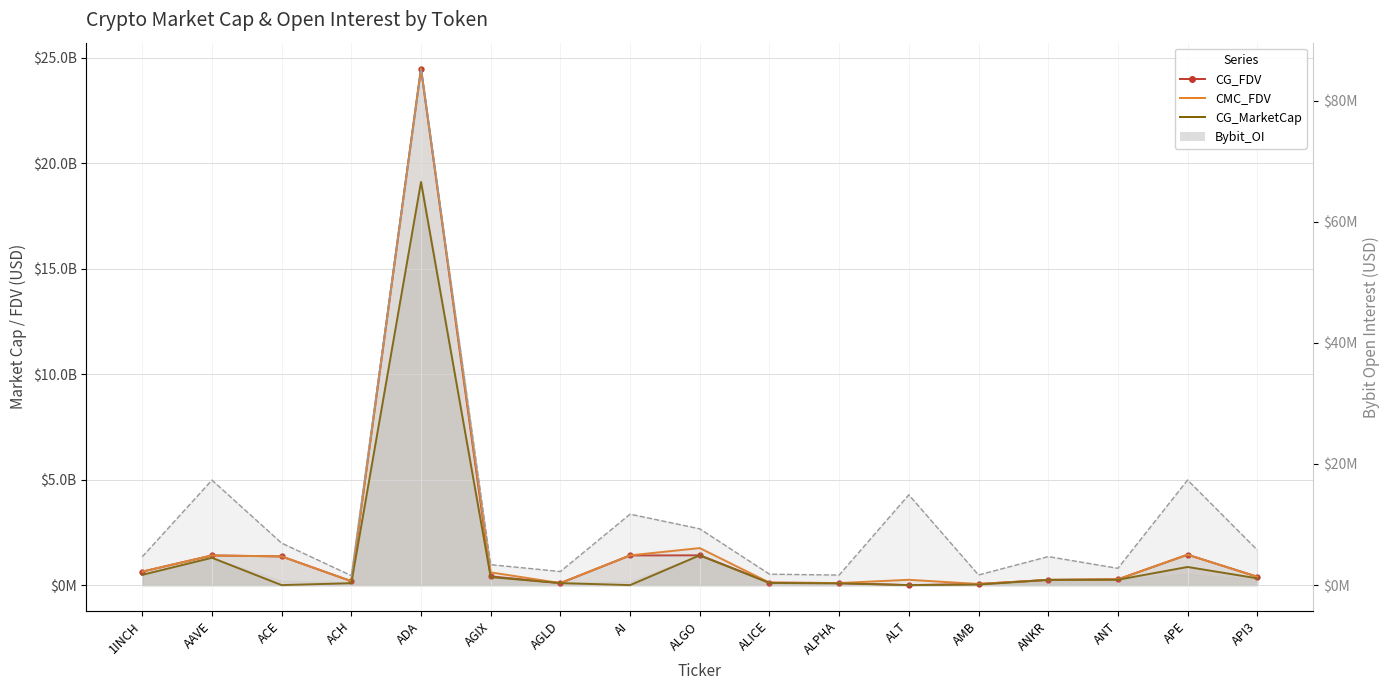

True or false: CMC_FDV line and CG_MarketCap line cross at least once.

True